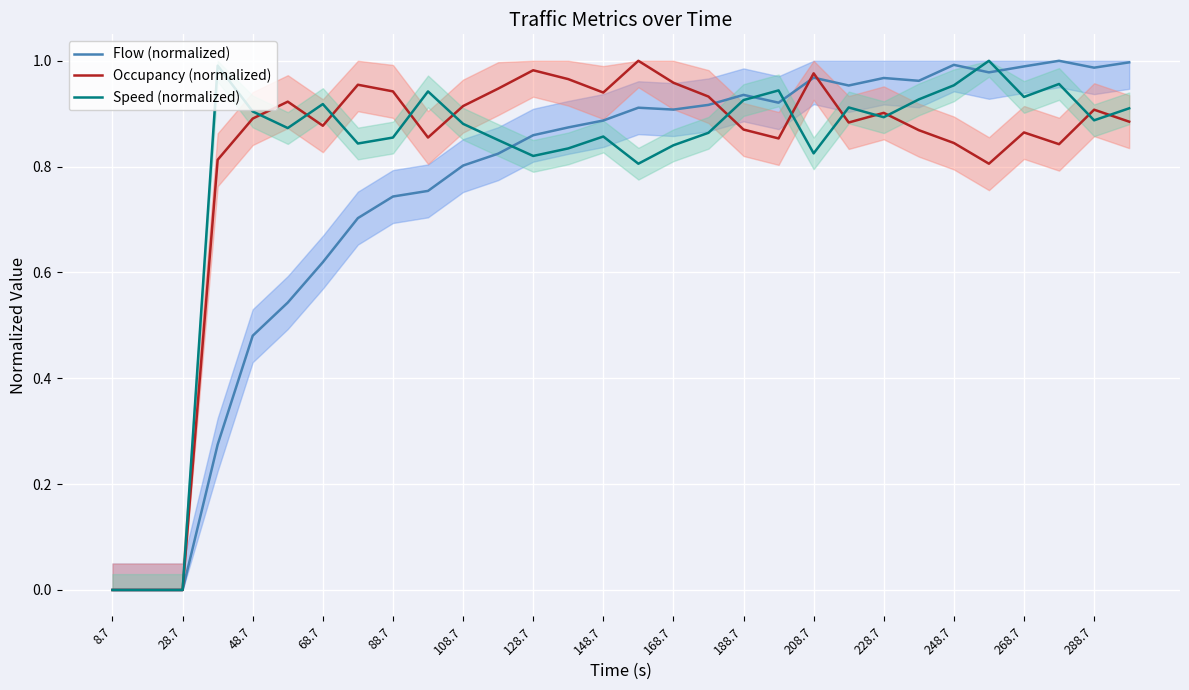

Is it true that Flow (normalized) equals -0.4 at 28.7?

False